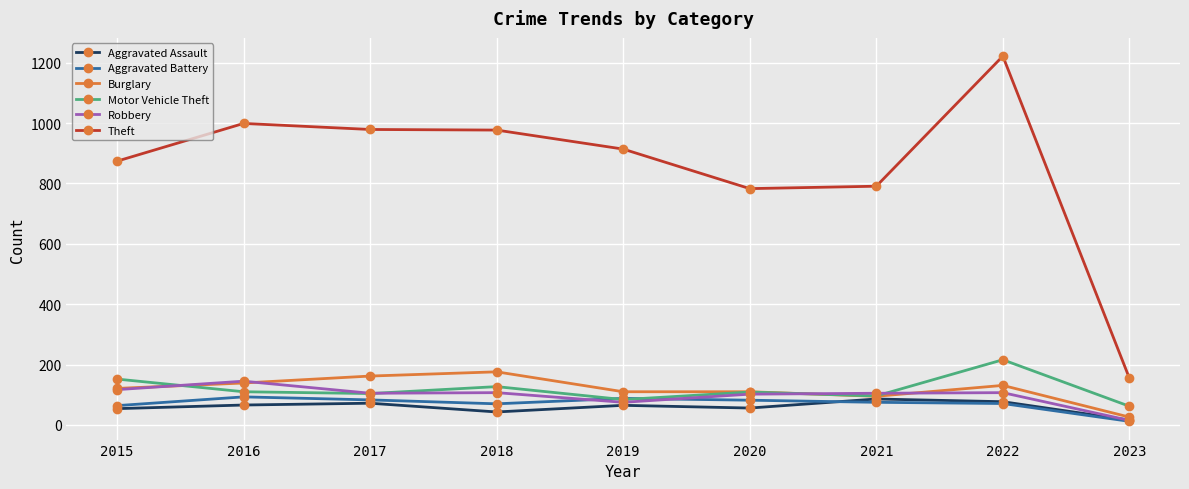

At how many categories does at least one series exceed 171?

8